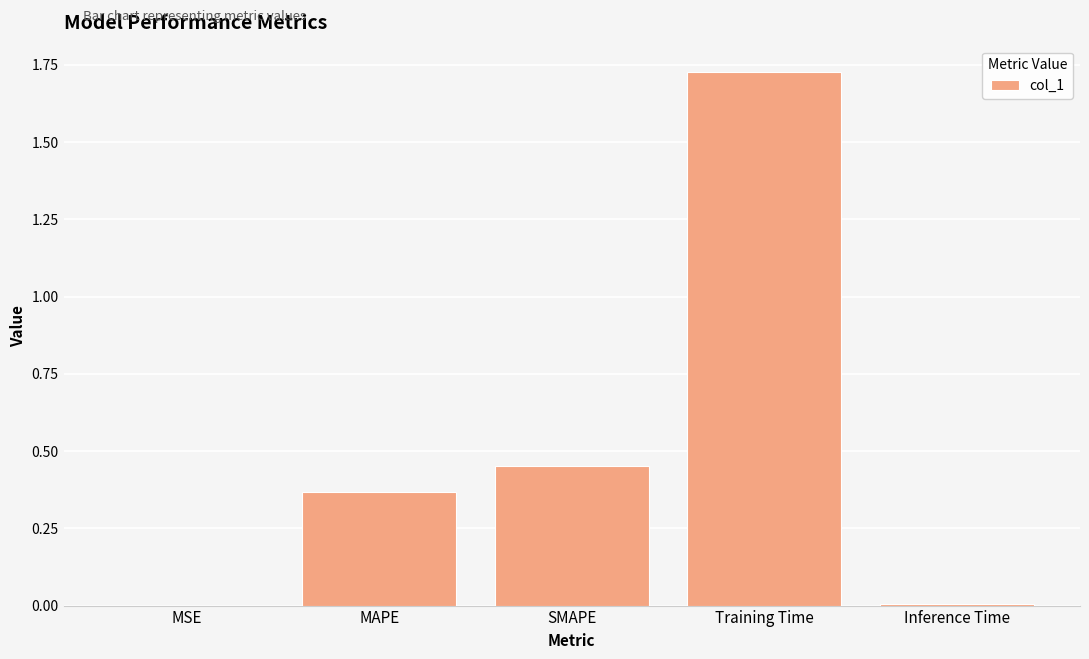

Which has a higher value, MSE or MAPE?

MAPE